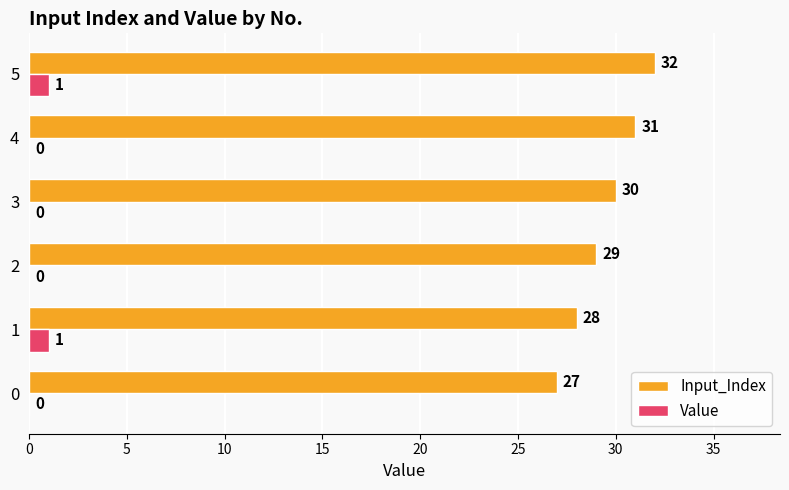

Which series changed the most between 0 and 5?

Input_Index